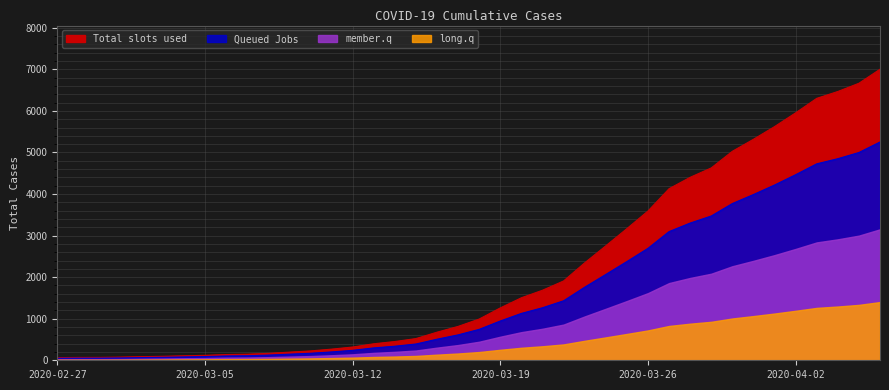

Where does the data first go above 992?

2020-03-19